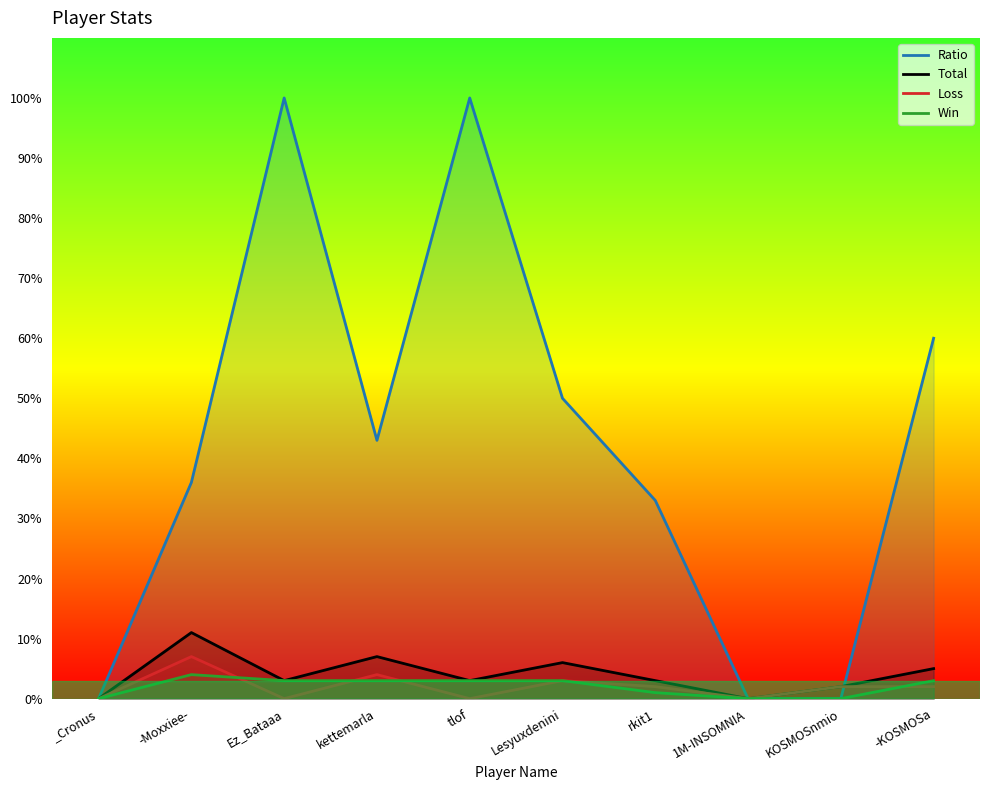

Is it true that Total equals 2 at rkit1?

False